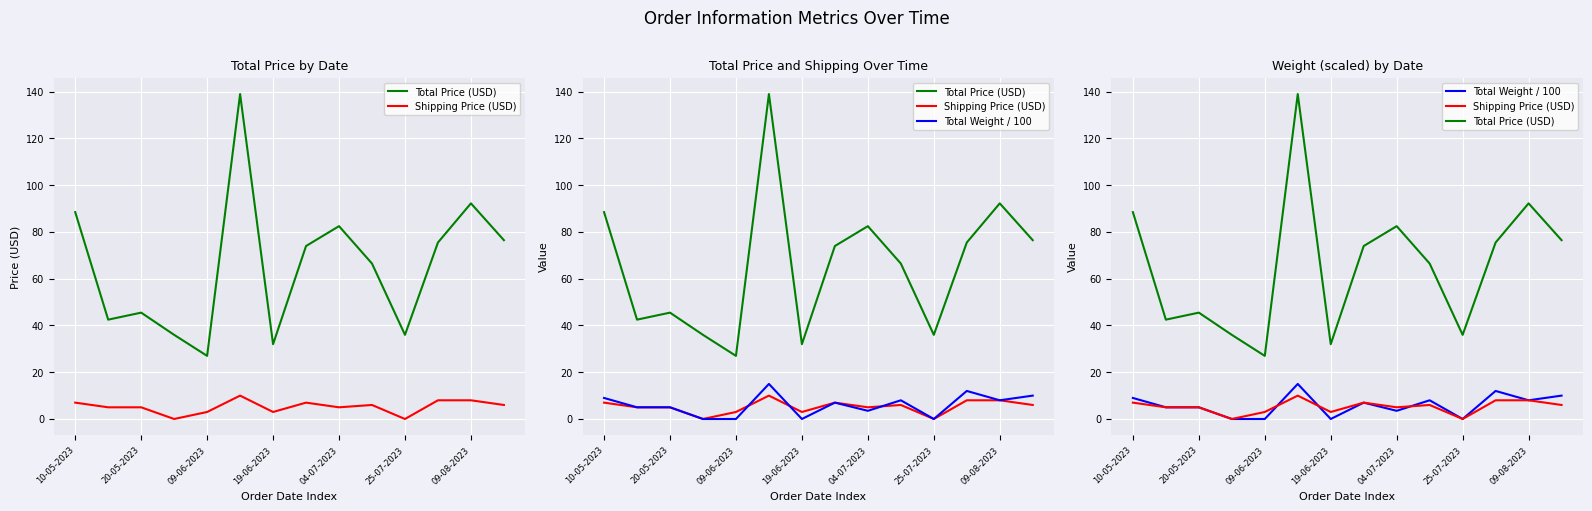

What is the difference between the maximum and minimum values in the Total Weight / 100 series?

15.0